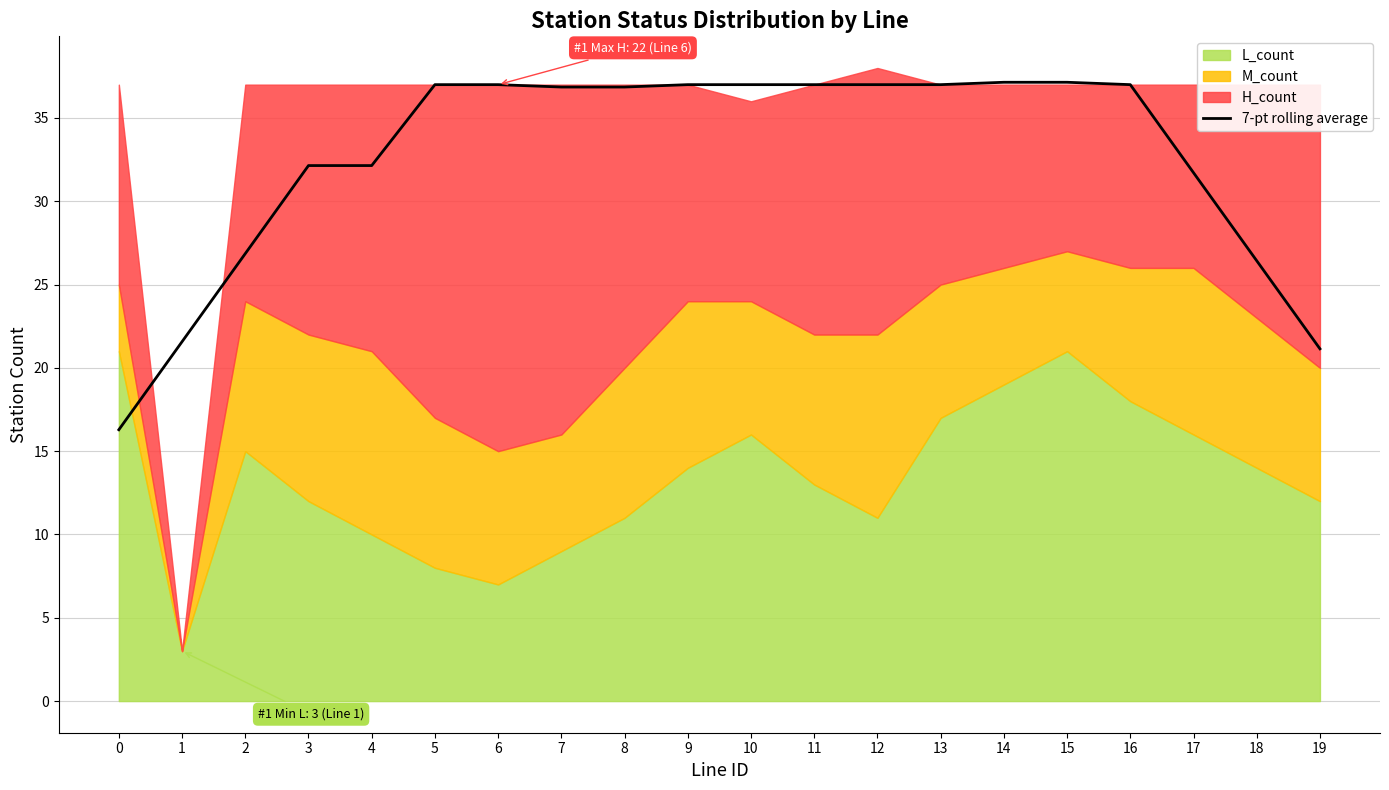

What value does the data have at 10?

37.0